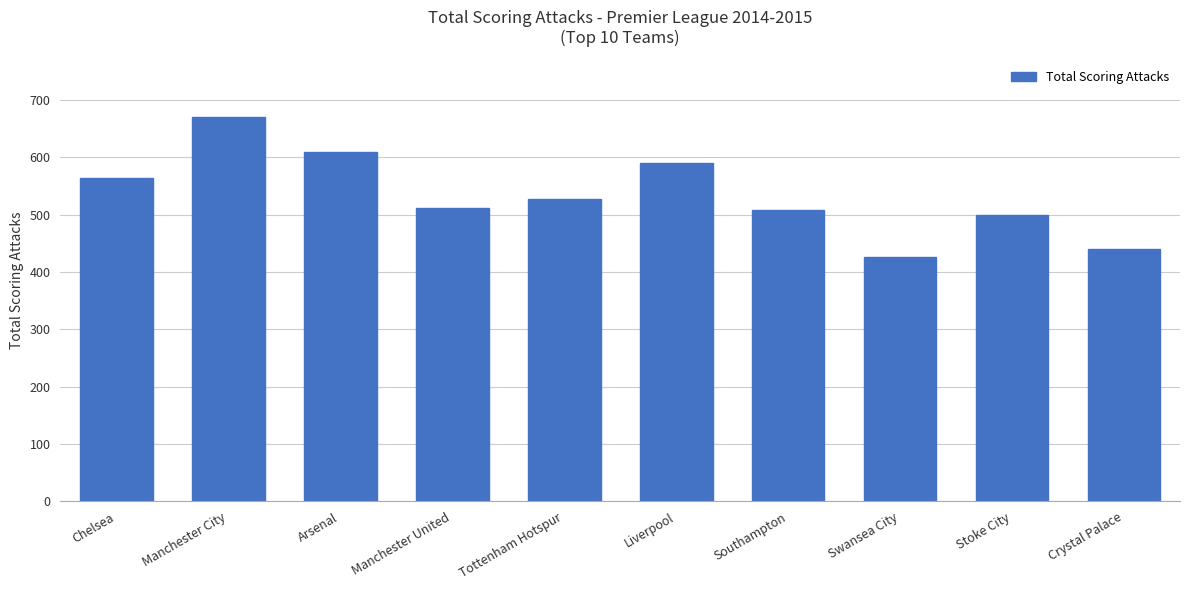

Are the bars horizontal?

No